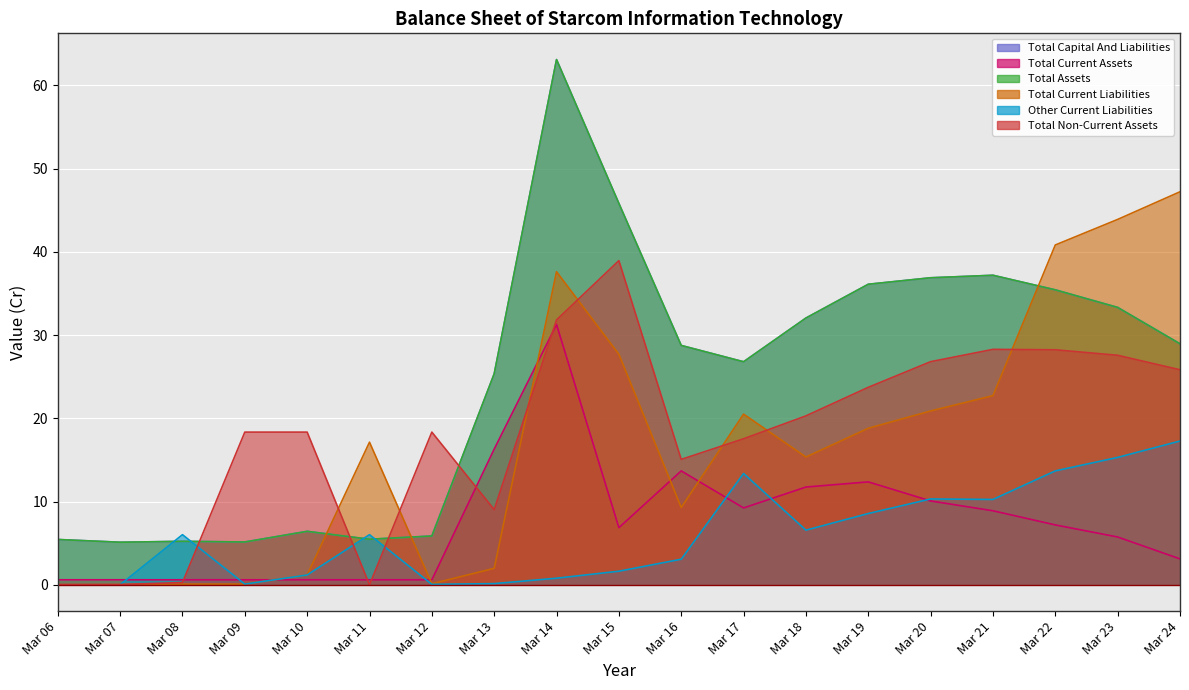

At which label is Total Capital And Liabilities closest to 34?

Mar 23